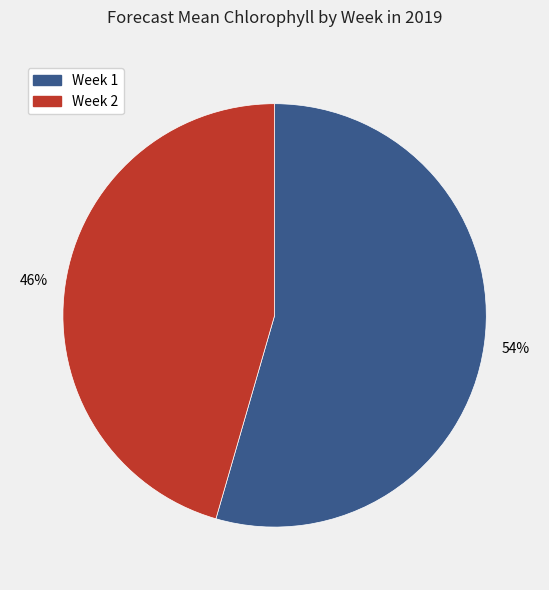

Is it true that Week 2 is 46% of the pie?

True